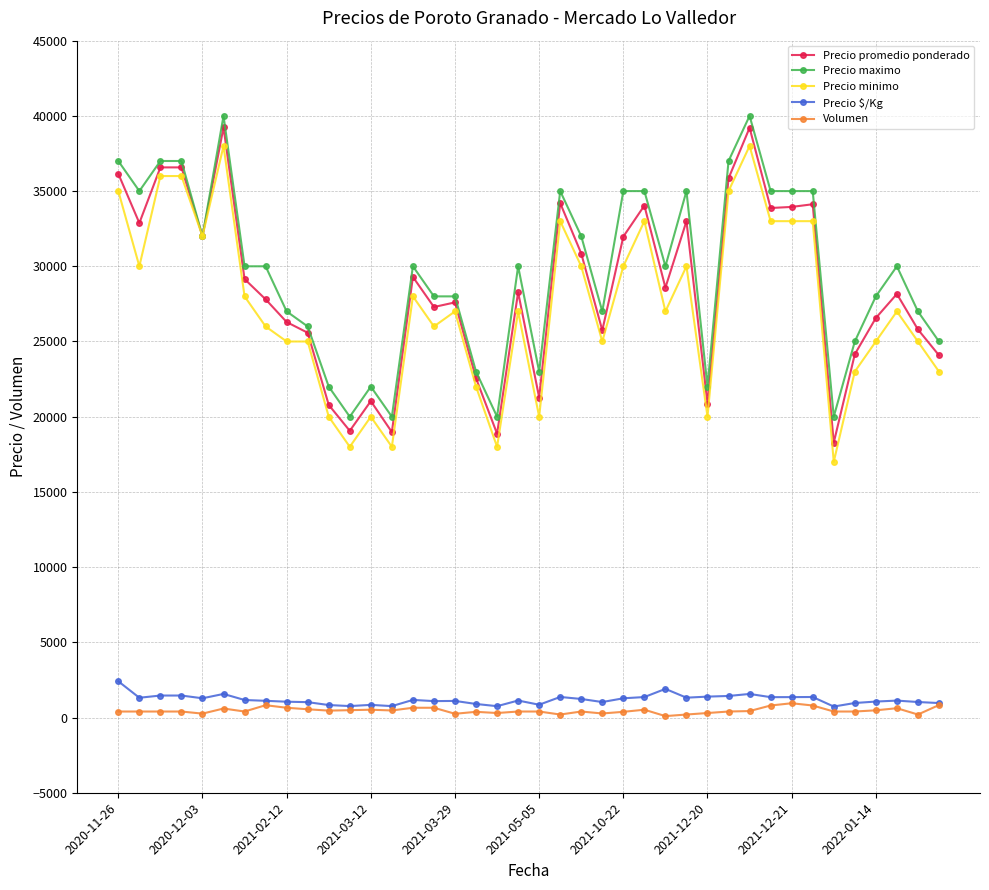

True or false: Precio $/Kg and Precio promedio ponderado intersect in this chart.

False